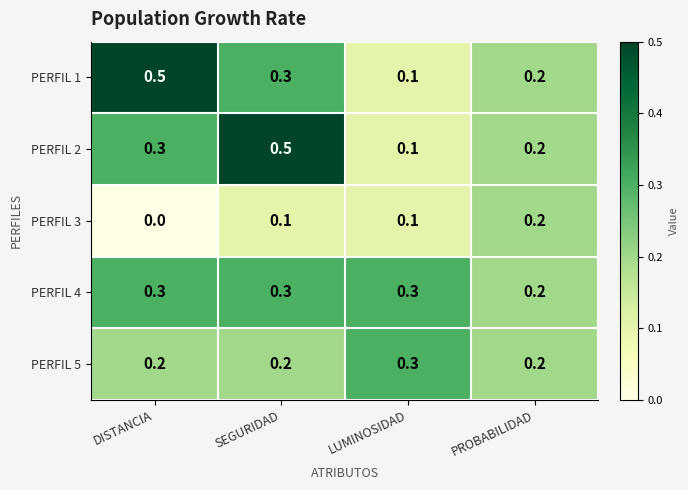

What is the spread (max minus min) of values at DISTANCIA?

0.5